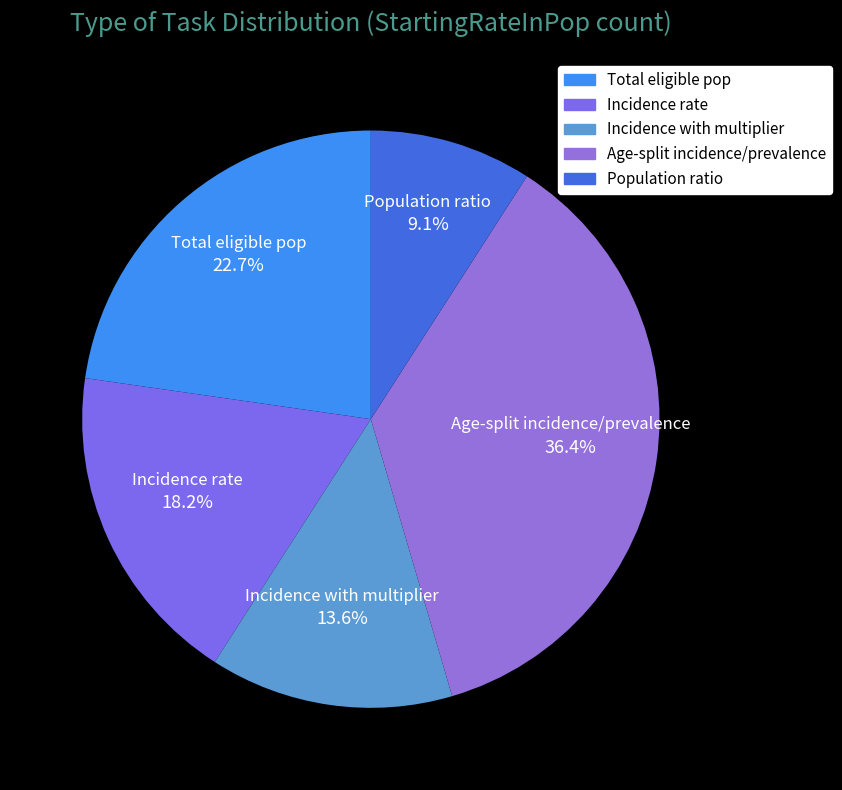

Between Incidence with multiplier and Age-split incidence/prevalence, which is larger?

Age-split incidence/prevalence